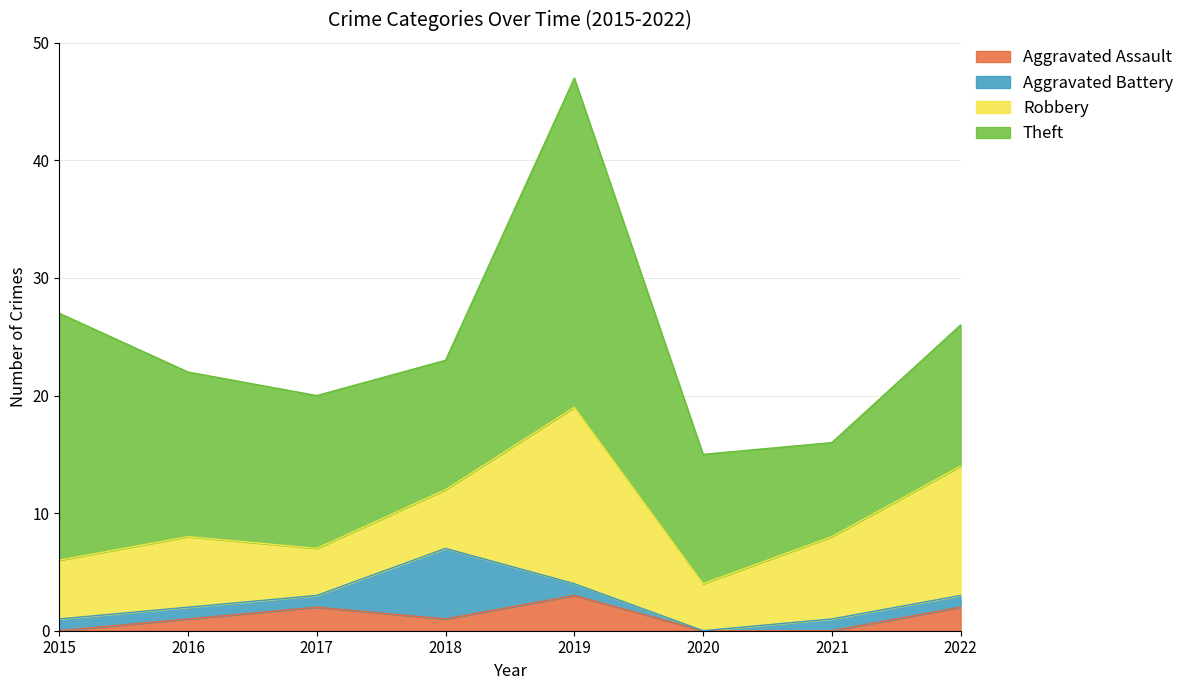

How many Aggravated Battery values are between 1 and 2?

6